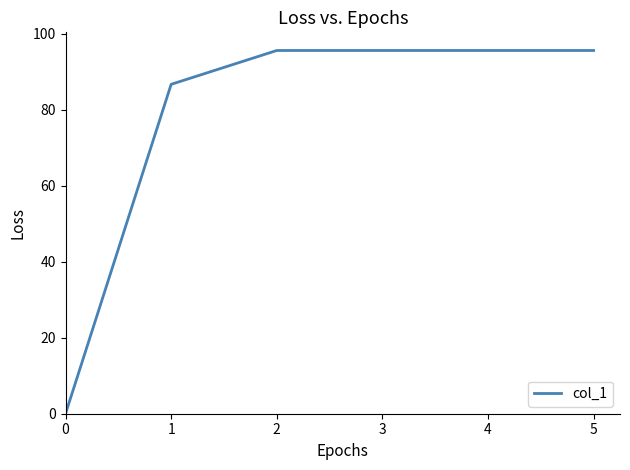

What is the change in value from 1 to 3?

+8.9